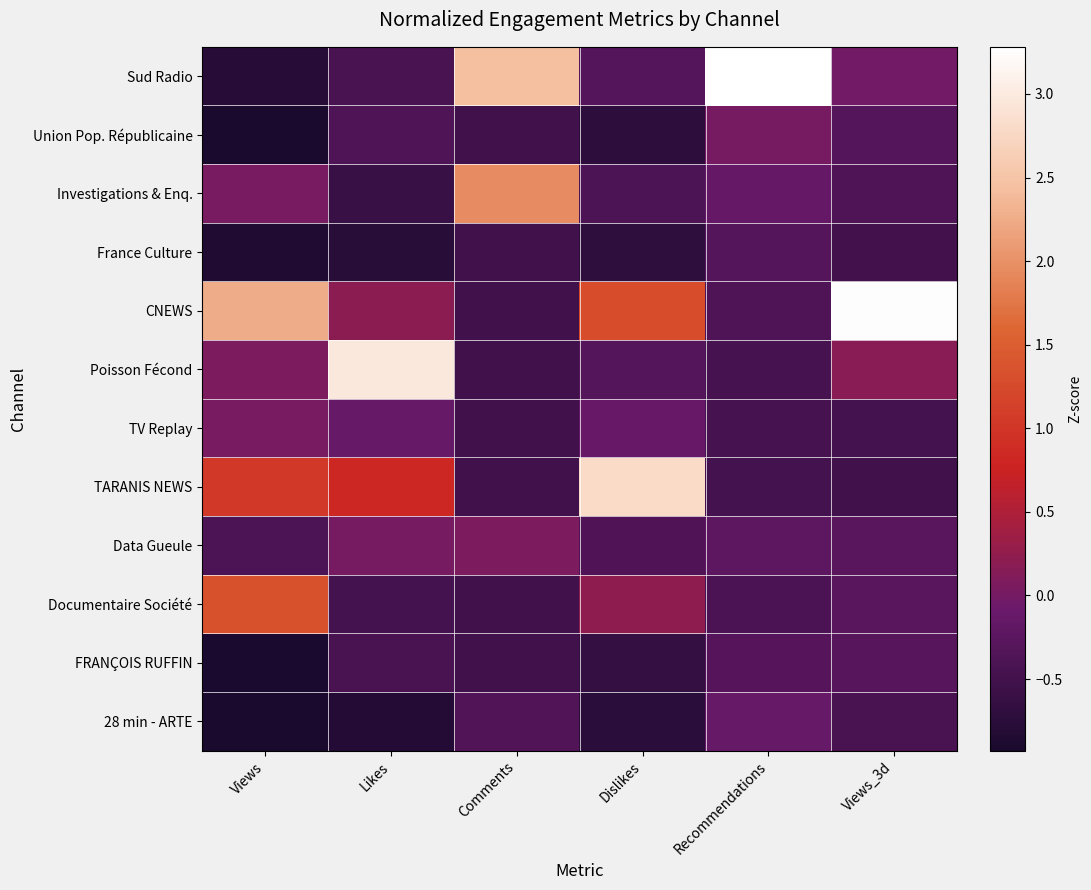

Reading left to right, list all the values displayed in this chart.

Sud Radio: Views=-0.8	Likes=-0.4	Comments=2.4	Dislikes=-0.3	Recommendations=3.3	Views_3d=-0.0
Union Pop. Républicaine: Views=-0.9	Likes=-0.4	Comments=-0.5	Dislikes=-0.7	Recommendations=0.0	Views_3d=-0.3
Investigations & Enq.: Views=0.0	Likes=-0.6	Comments=2.0	Dislikes=-0.4	Recommendations=-0.2	Views_3d=-0.4
France Culture: Views=-0.9	Likes=-0.8	Comments=-0.5	Dislikes=-0.7	Recommendations=-0.3	Views_3d=-0.5
CNEWS: Views=2.2	Likes=0.2	Comments=-0.5	Dislikes=1.3	Recommendations=-0.4	Views_3d=3.3
Poisson Fécond: Views=0.1	Likes=3.0	Comments=-0.5	Dislikes=-0.3	Recommendations=-0.5	Views_3d=0.2
TV Replay: Views=0.0	Likes=-0.1	Comments=-0.5	Dislikes=-0.1	Recommendations=-0.5	Views_3d=-0.5
TARANIS NEWS: Views=1.0	Likes=0.8	Comments=-0.5	Dislikes=2.8	Recommendations=-0.5	Views_3d=-0.5
Data Gueule: Views=-0.4	Likes=0.0	Comments=0.1	Dislikes=-0.4	Recommendations=-0.2	Views_3d=-0.3
Documentaire Société: Views=1.4	Likes=-0.5	Comments=-0.5	Dislikes=0.2	Recommendations=-0.4	Views_3d=-0.3
FRANÇOIS RUFFIN: Views=-0.9	Likes=-0.5	Comments=-0.5	Dislikes=-0.6	Recommendations=-0.3	Views_3d=-0.3
28 min - ARTE: Views=-0.9	Likes=-0.8	Comments=-0.3	Dislikes=-0.7	Recommendations=-0.1	Views_3d=-0.4